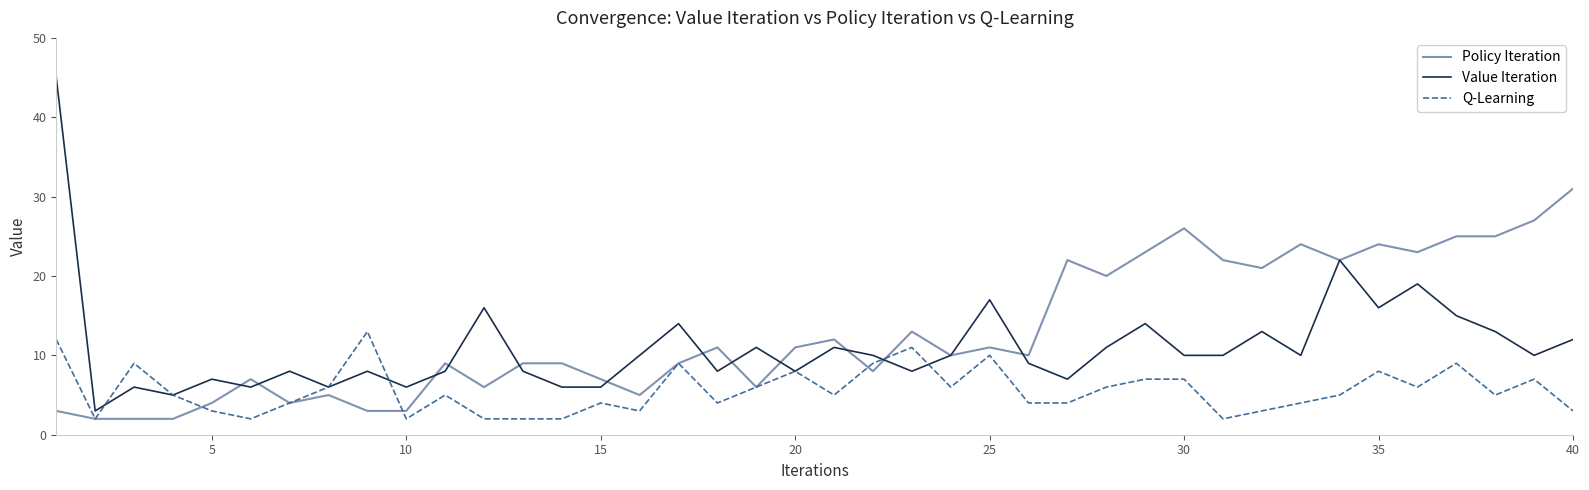

True or false: Value Iteration and Policy Iteration intersect in this chart.

True